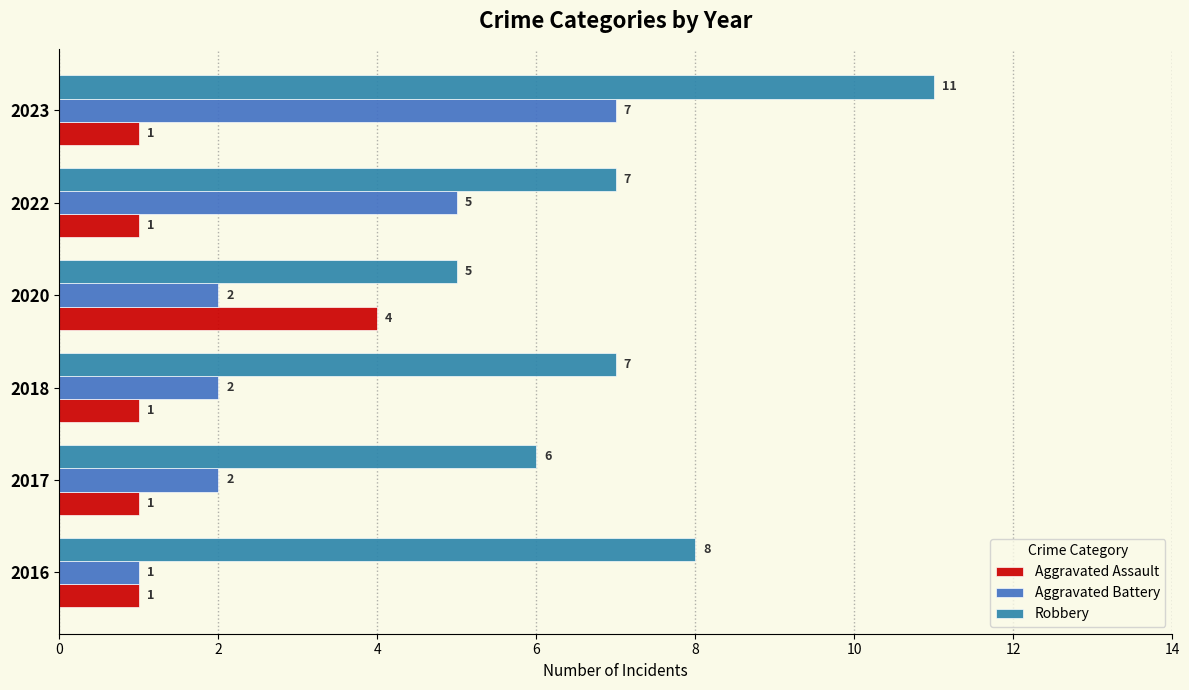

At which label does Aggravated Battery reach its peak?

2023